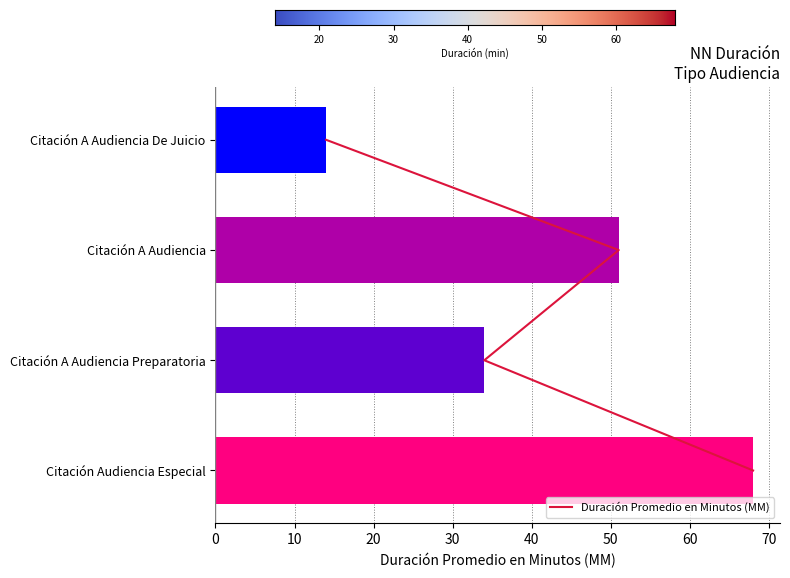

What is the difference between the values at Citación A Audiencia Preparatoria and Citación Audiencia Especial?

34